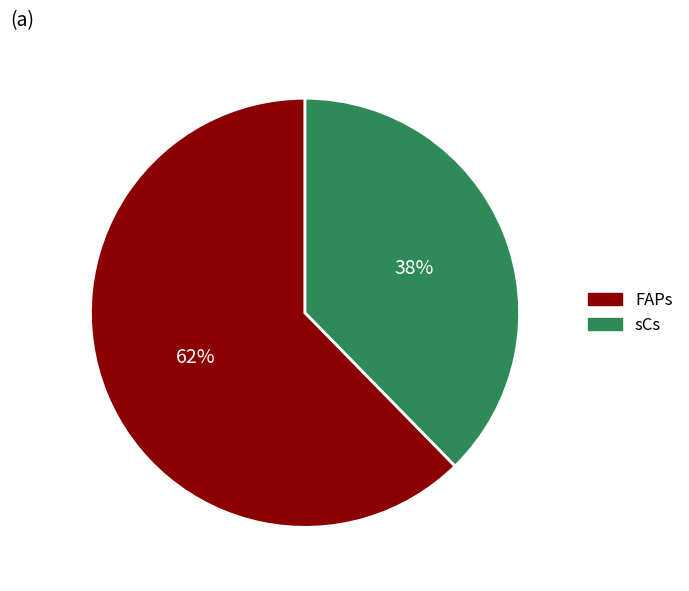

The sCs slice represents 38% of the pie. True or false?

True